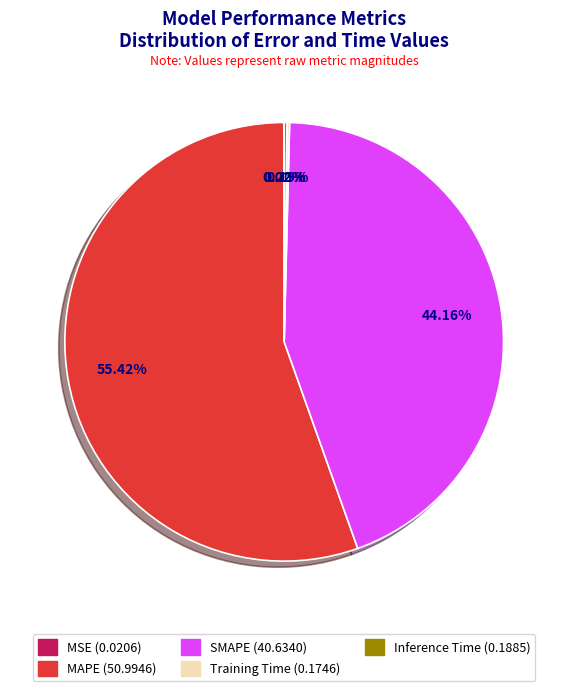

Which category has the biggest portion of the pie?

MAPE